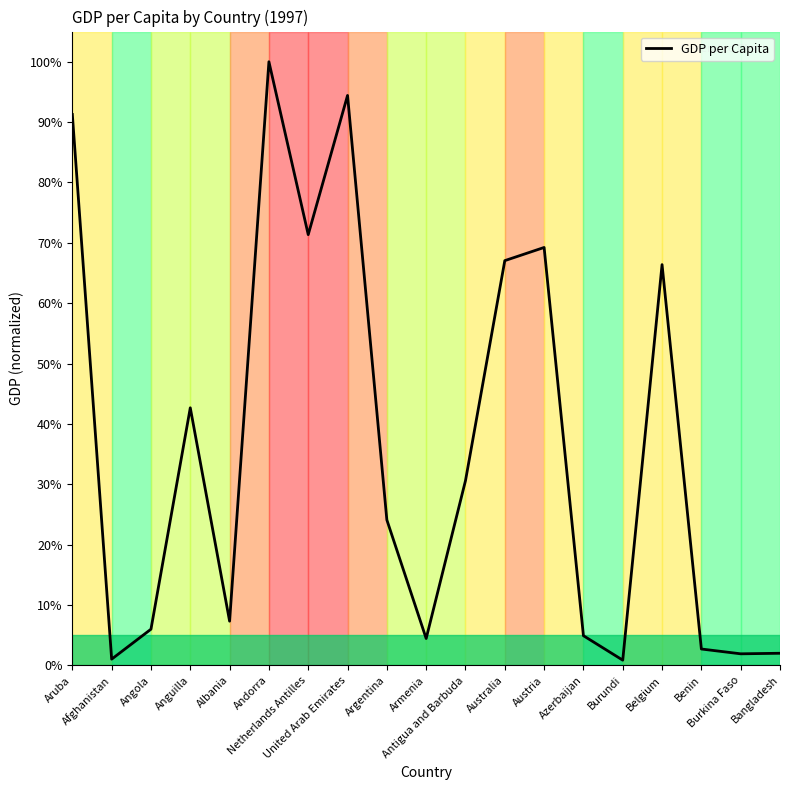

Does the chart display data point markers on the line(s)?

No